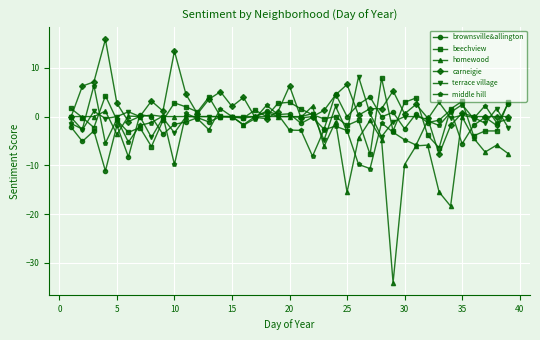

What is the lowest value of the brownsville&allington series?

-11.1